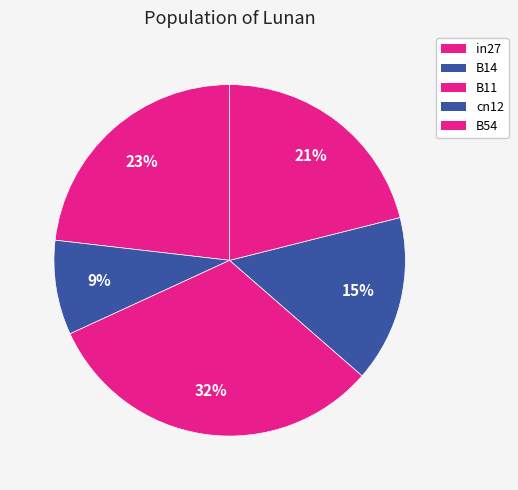

Which slice is the smallest?

B14